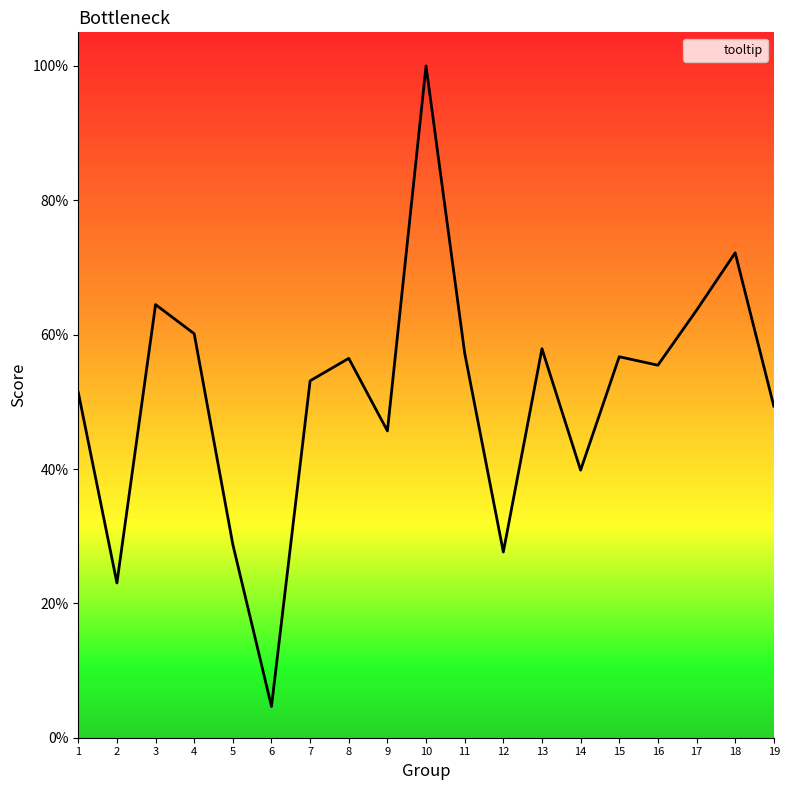

Is it true that the value at 2 is 0.2?

True